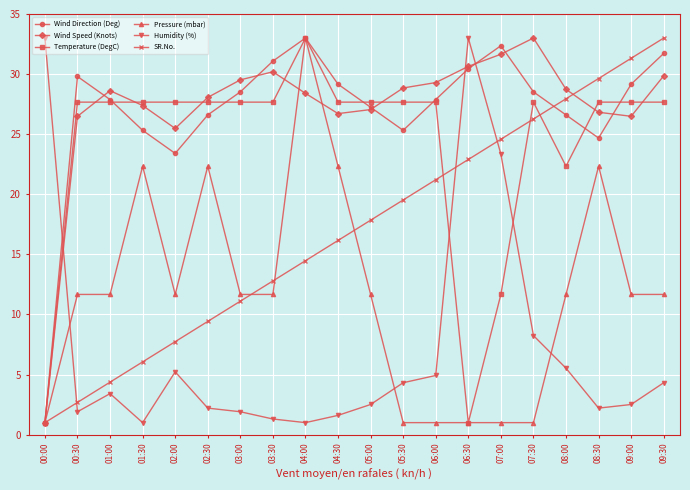

True or false: Wind Direction (Deg) has a value of 1.0 at 00:00.

True